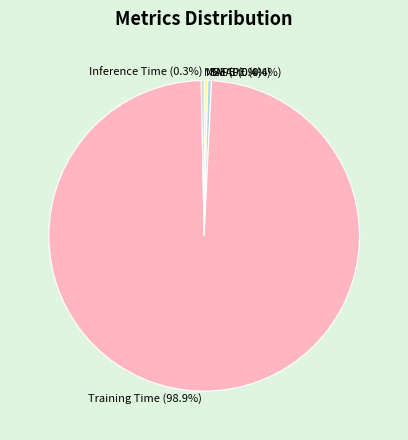

Which category has the biggest portion of the pie?

Training Time